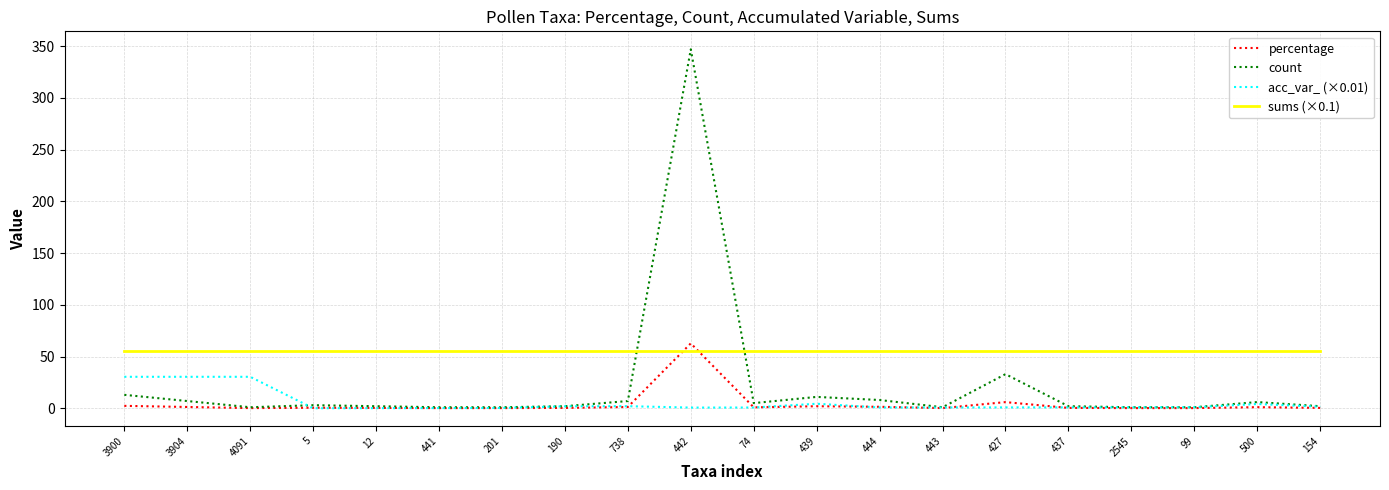

True or false: count and acc_var_ (×0.01) cross at least once.

True